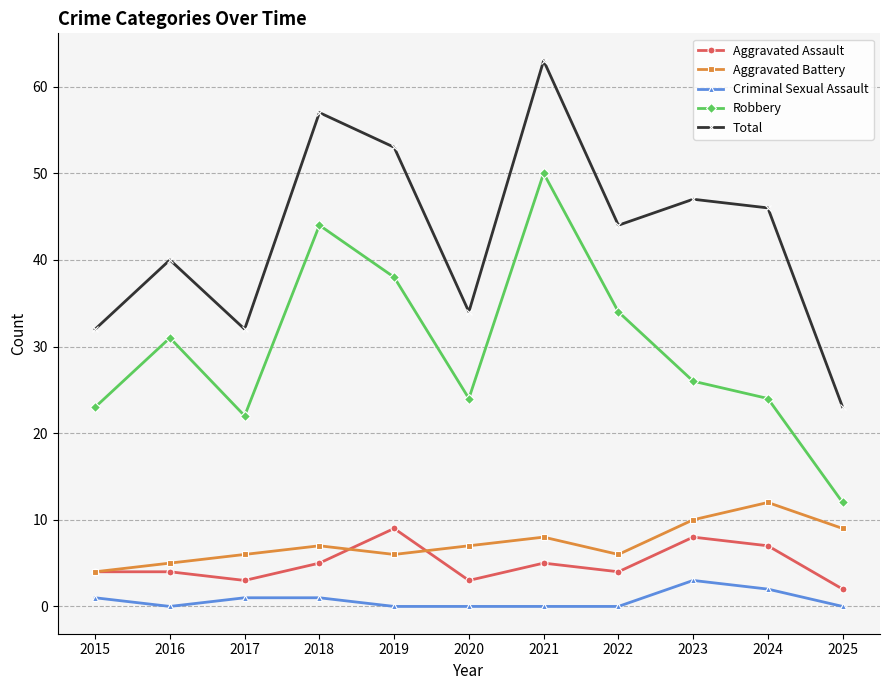

What is the value of the Aggravated Assault point at the 3rd from the left?

3